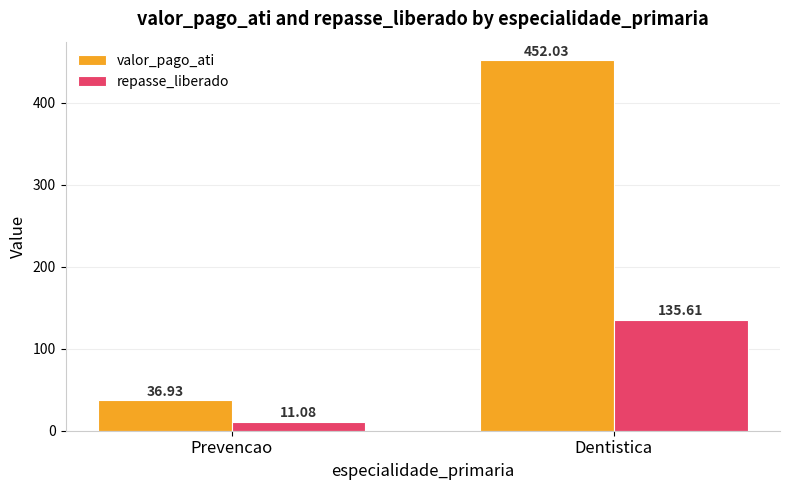

Which category has the lowest value in the repasse_liberado series?

Prevencao